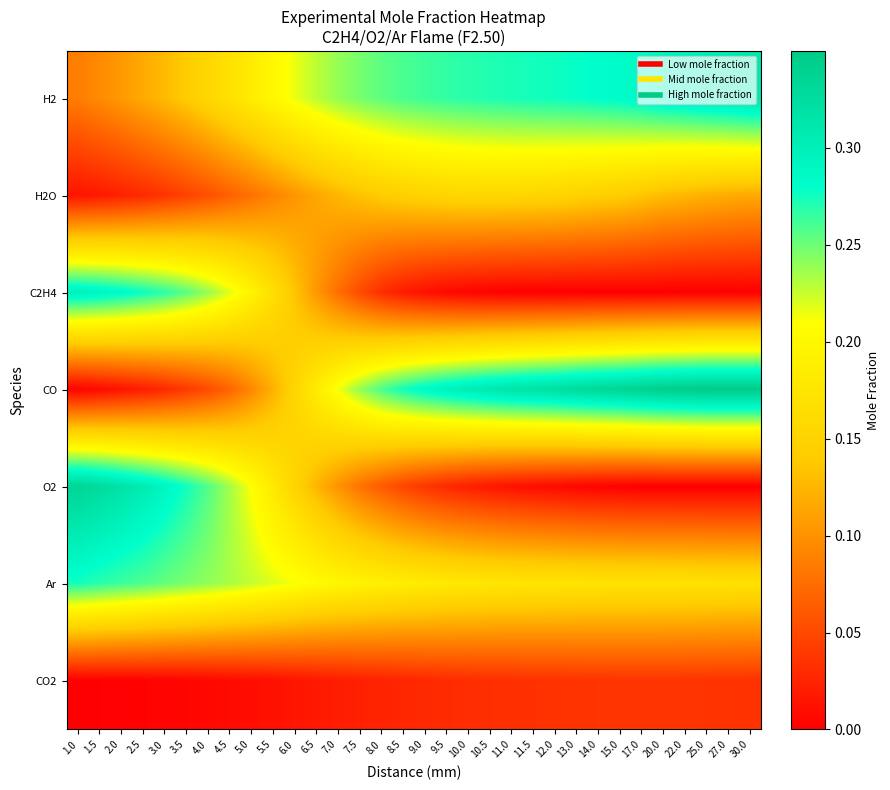

Reading left to right, what are all the values shown in this chart?

H2: 1.0=0.1	1.5=0.1	2.0=0.1	2.5=0.1	3.0=0.1	3.5=0.1	4.0=0.2	4.5=0.2	5.0=0.2	5.5=0.2	6.0=0.2	6.5=0.2	7.0=0.2	7.5=0.2	8.0=0.3	8.5=0.3	9.0=0.3	9.5=0.3	10.0=0.3	10.5=0.3	11.0=0.3	11.5=0.3	12.0=0.3	13.0=0.3	14.0=0.3	15.0=0.3	17.0=0.3	20.0=0.3	22.0=0.3	25.0=0.3	27.0=0.3	30.0=0.3
H2O: 1.0=0.0	1.5=0.0	2.0=0.0	2.5=0.0	3.0=0.0	3.5=0.0	4.0=0.1	4.5=0.1	5.0=0.1	5.5=0.1	6.0=0.1	6.5=0.1	7.0=0.1	7.5=0.1	8.0=0.1	8.5=0.1	9.0=0.2	9.5=0.2	10.0=0.2	10.5=0.2	11.0=0.2	11.5=0.2	12.0=0.2	13.0=0.1	14.0=0.1	15.0=0.1	17.0=0.1	20.0=0.1	22.0=0.1	25.0=0.1	27.0=0.1	30.0=0.1
C2H4: 1.0=0.3	1.5=0.3	2.0=0.3	2.5=0.3	3.0=0.3	3.5=0.3	4.0=0.2	4.5=0.2	5.0=0.2	5.5=0.2	6.0=0.1	6.5=0.1	7.0=0.1	7.5=0.1	8.0=0.0	8.5=0.0	9.0=0.0	9.5=0.0	10.0=0.0	10.5=0.0	11.0=0.0	11.5=0.0	12.0=0.0	13.0=0.0	14.0=0.0	15.0=0.0	17.0=0.0	20.0=0.0	22.0=0.0	25.0=0.0	27.0=0.0	30.0=0.0
CO: 1.0=0.0	1.5=0.0	2.0=0.0	2.5=0.0	3.0=0.0	3.5=0.0	4.0=0.1	4.5=0.1	5.0=0.1	5.5=0.1	6.0=0.2	6.5=0.2	7.0=0.2	7.5=0.2	8.0=0.3	8.5=0.3	9.0=0.3	9.5=0.3	10.0=0.3	10.5=0.3	11.0=0.3	11.5=0.3	12.0=0.3	13.0=0.3	14.0=0.3	15.0=0.3	17.0=0.3	20.0=0.3	22.0=0.3	25.0=0.3	27.0=0.3	30.0=0.3
O2: 1.0=0.3	1.5=0.3	2.0=0.3	2.5=0.3	3.0=0.3	3.5=0.3	4.0=0.3	4.5=0.2	5.0=0.2	5.5=0.2	6.0=0.2	6.5=0.1	7.0=0.1	7.5=0.1	8.0=0.1	8.5=0.0	9.0=0.0	9.5=0.0	10.0=0.0	10.5=0.0	11.0=0.0	11.5=0.0	12.0=0.0	13.0=0.0	14.0=0.0	15.0=0.0	17.0=0.0	20.0=0.0	22.0=0.0	25.0=0.0	27.0=0.0	30.0=0.0
Ar: 1.0=0.3	1.5=0.3	2.0=0.3	2.5=0.3	3.0=0.3	3.5=0.2	4.0=0.2	4.5=0.2	5.0=0.2	5.5=0.2	6.0=0.2	6.5=0.2	7.0=0.2	7.5=0.2	8.0=0.2	8.5=0.2	9.0=0.2	9.5=0.2	10.0=0.2	10.5=0.2	11.0=0.2	11.5=0.2	12.0=0.2	13.0=0.2	14.0=0.2	15.0=0.2	17.0=0.2	20.0=0.2	22.0=0.2	25.0=0.2	27.0=0.2	30.0=0.2
CO2: 1.0=0.0	1.5=0.0	2.0=0.0	2.5=0.0	3.0=0.0	3.5=0.0	4.0=0.0	4.5=0.0	5.0=0.0	5.5=0.0	6.0=0.0	6.5=0.0	7.0=0.0	7.5=0.0	8.0=0.0	8.5=0.0	9.0=0.0	9.5=0.0	10.0=0.0	10.5=0.0	11.0=0.0	11.5=0.0	12.0=0.0	13.0=0.0	14.0=0.0	15.0=0.0	17.0=0.0	20.0=0.0	22.0=0.0	25.0=0.0	27.0=0.0	30.0=0.0